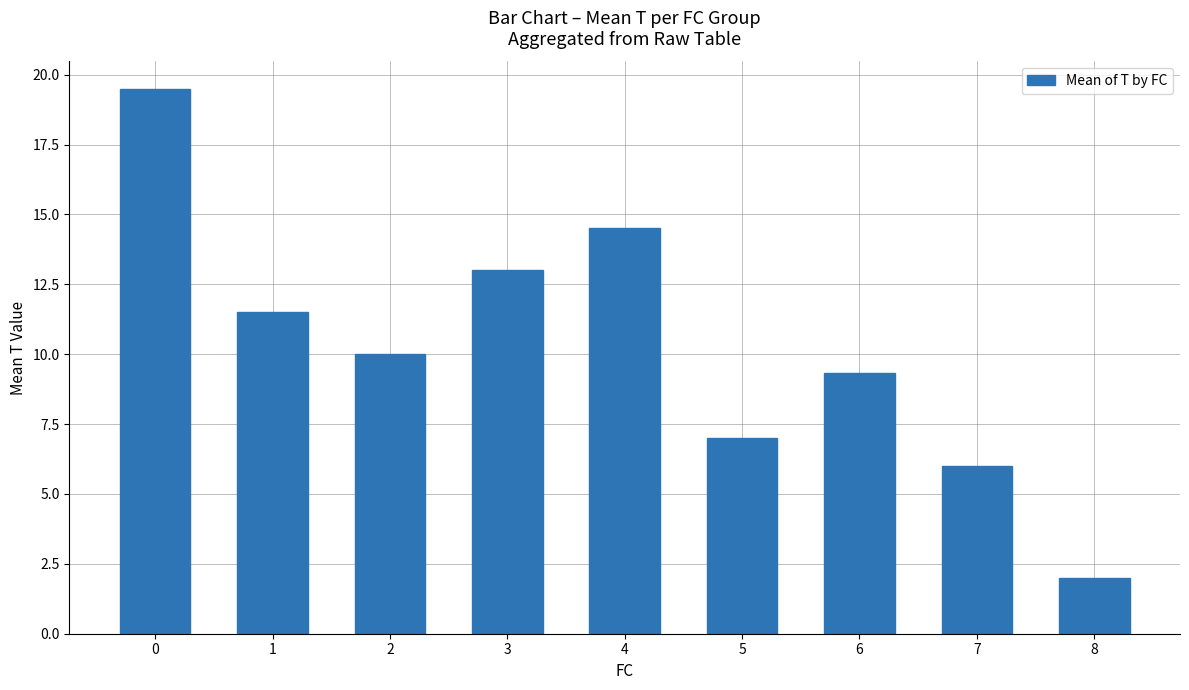

Which has a higher value, 2 or 1?

1